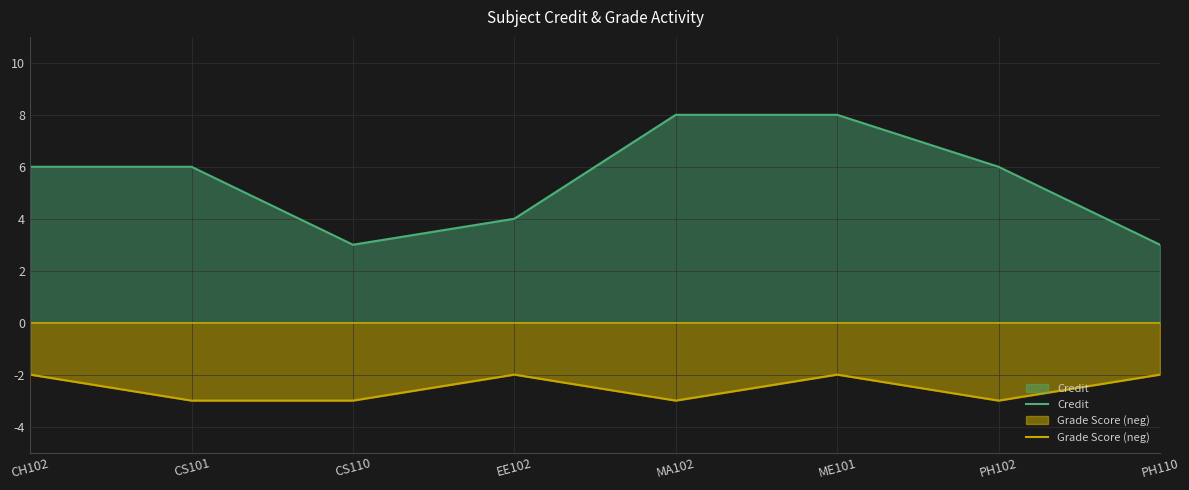

The value of Grade Score (neg) at CH102 is -1. True or false?

False